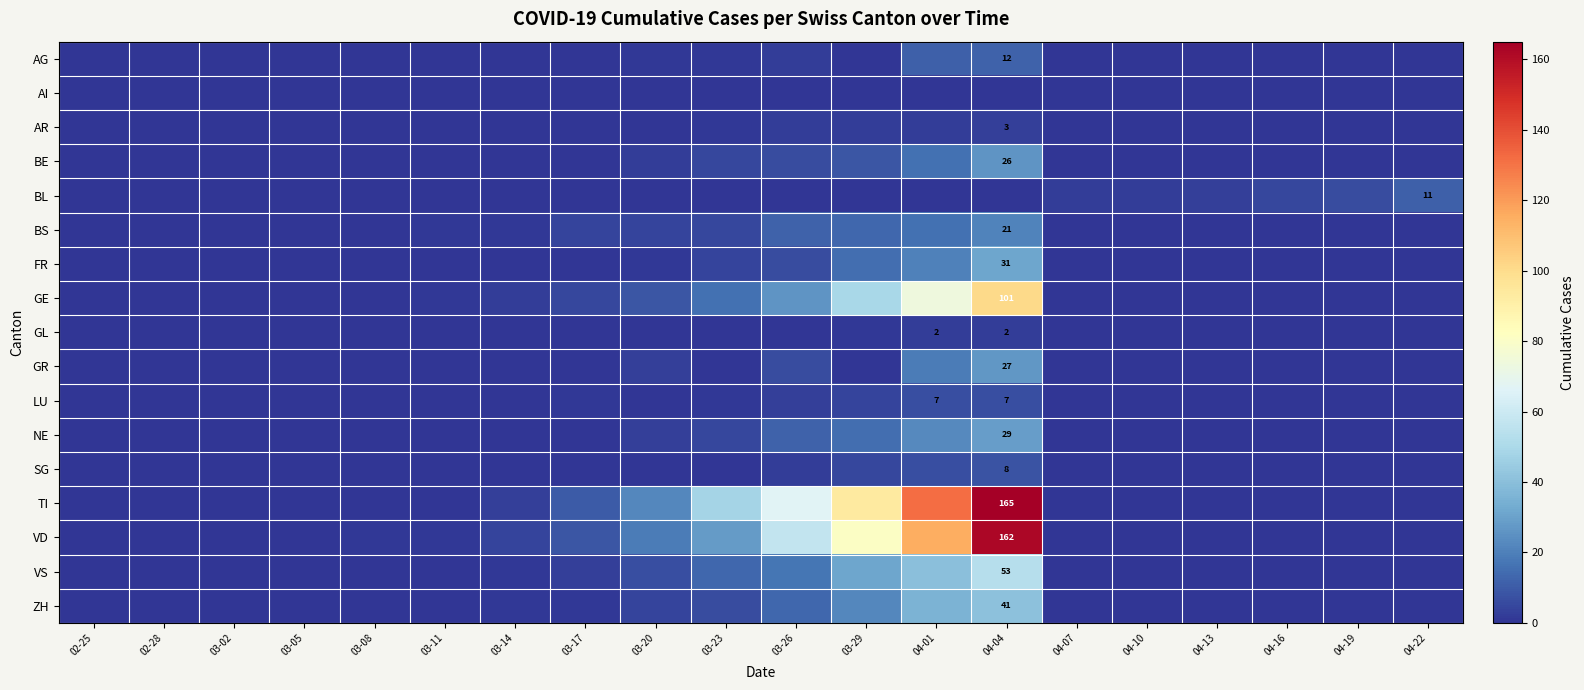

Which has a higher value, 03-14 or 04-22?

03-14